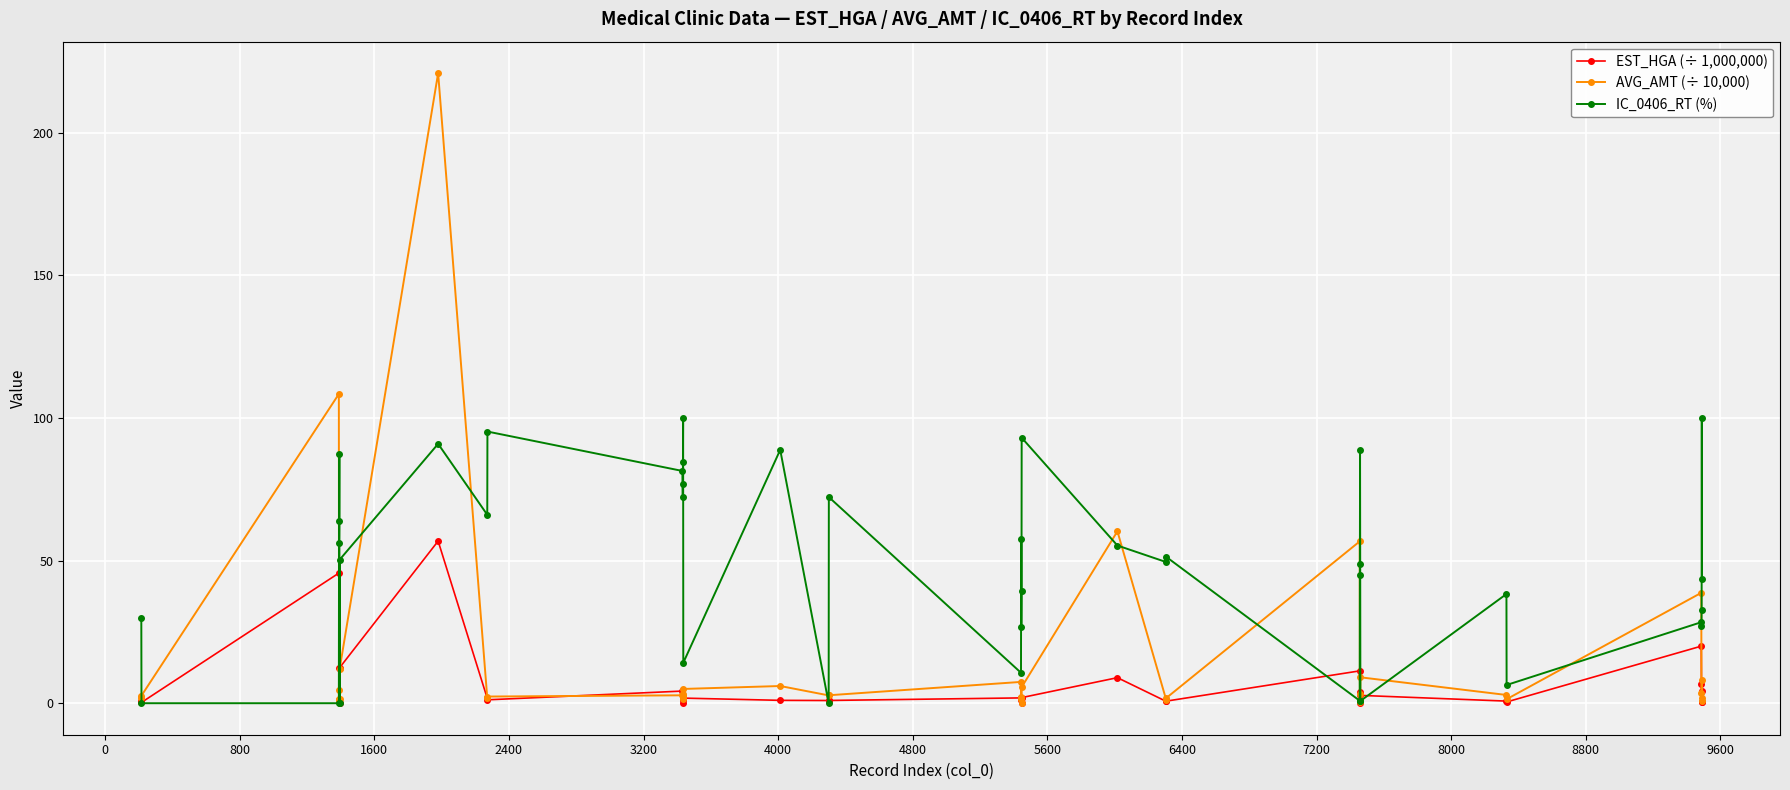

What is the value of the IC_0406_RT (%) point at the 27th from the left?

49.5